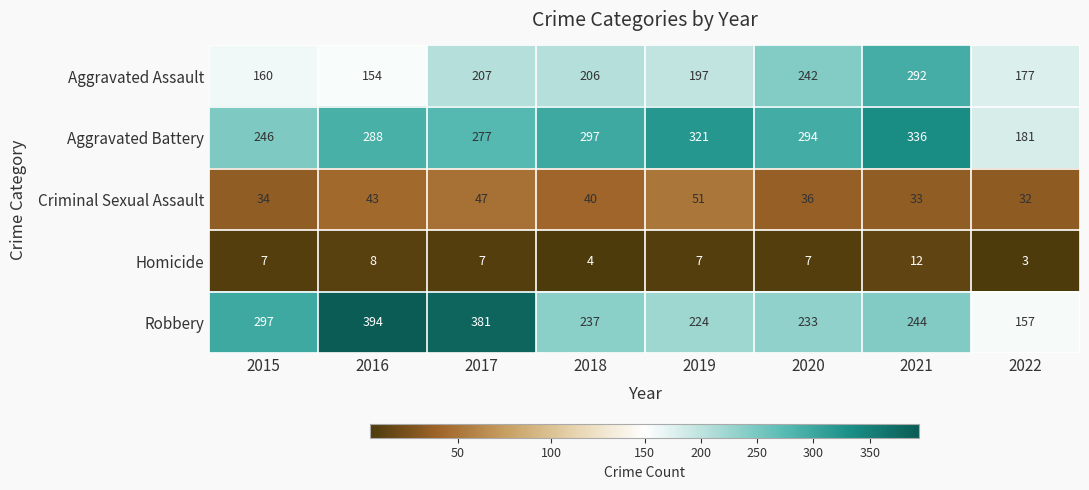

Between 2017 and 2020, which series saw the biggest shift?

Robbery